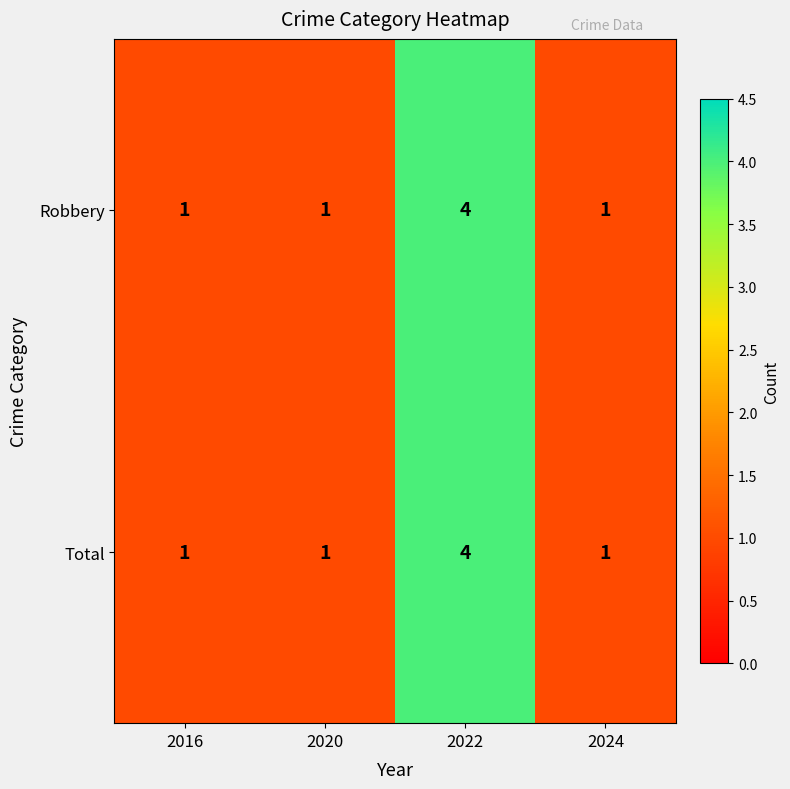

How many Robbery values are between 1 and 4?

4